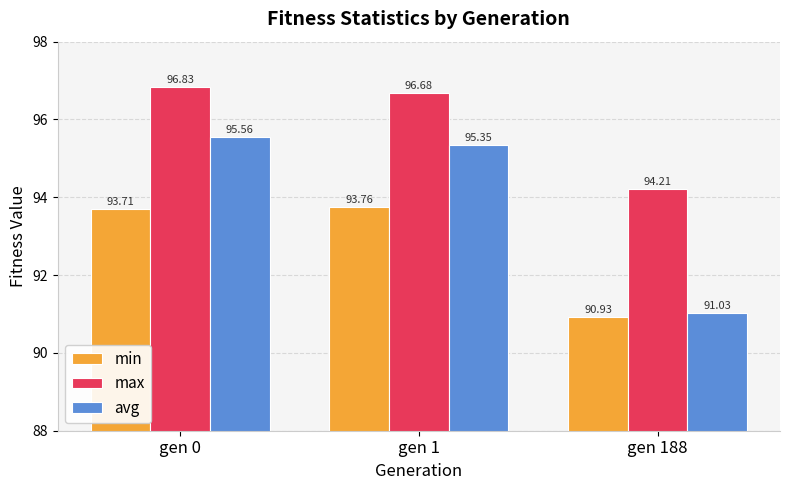

At how many categories does at least one series exceed 95?

2